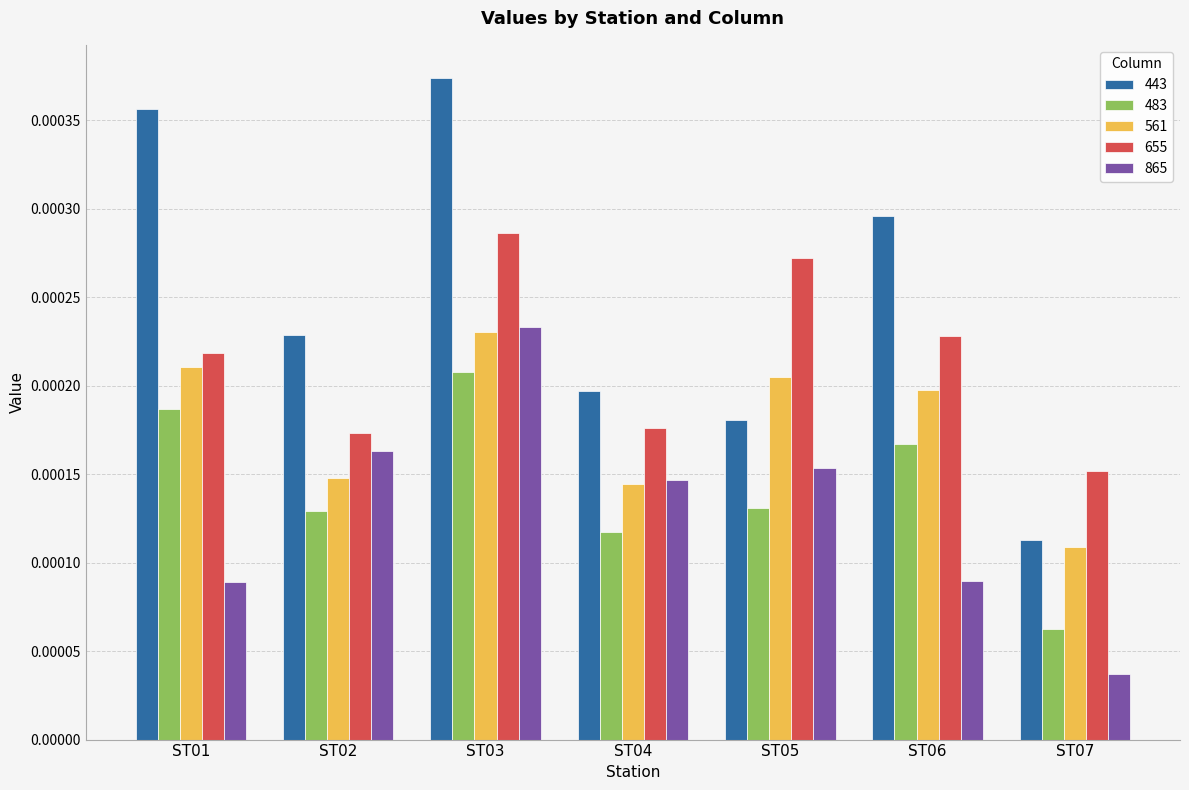

Rank the series at ST06 from lowest to highest value.

865, 483, 561, 655, 443